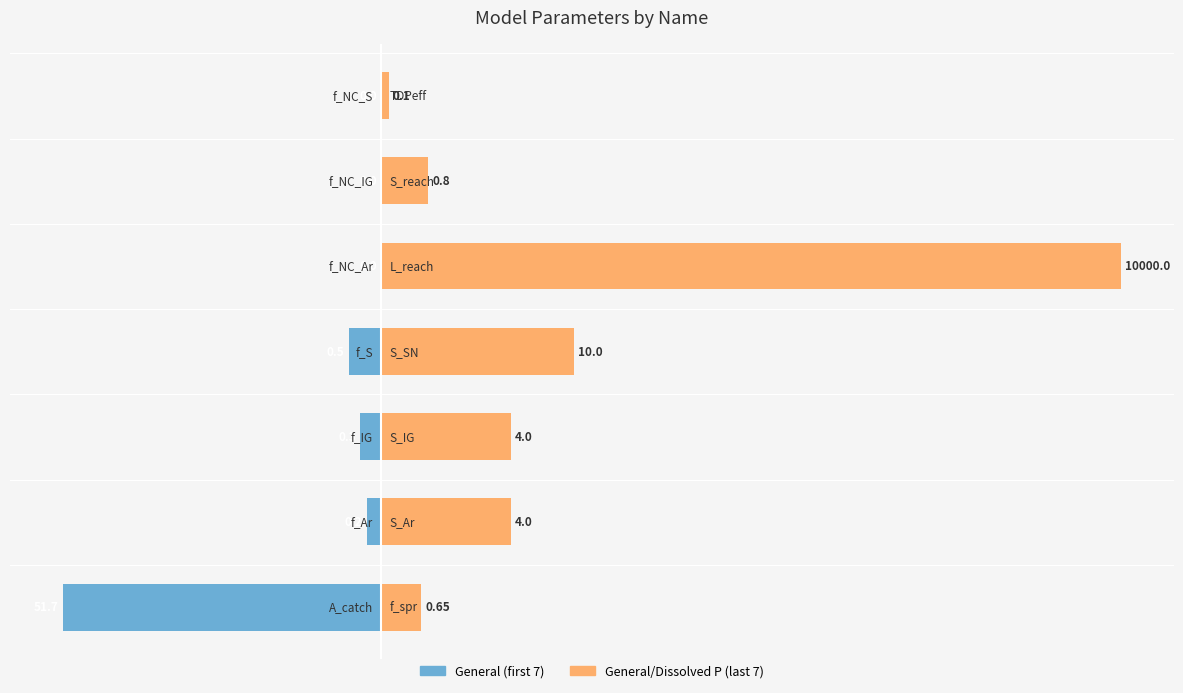

How many groups of bars are there?

7